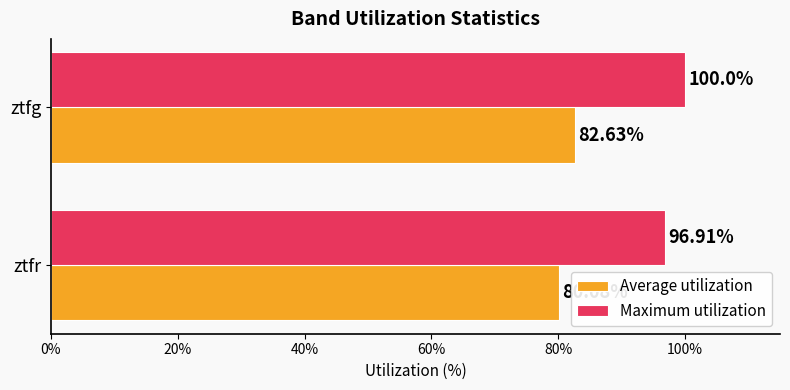

Which series has the largest total across all categories?

Maximum utilization